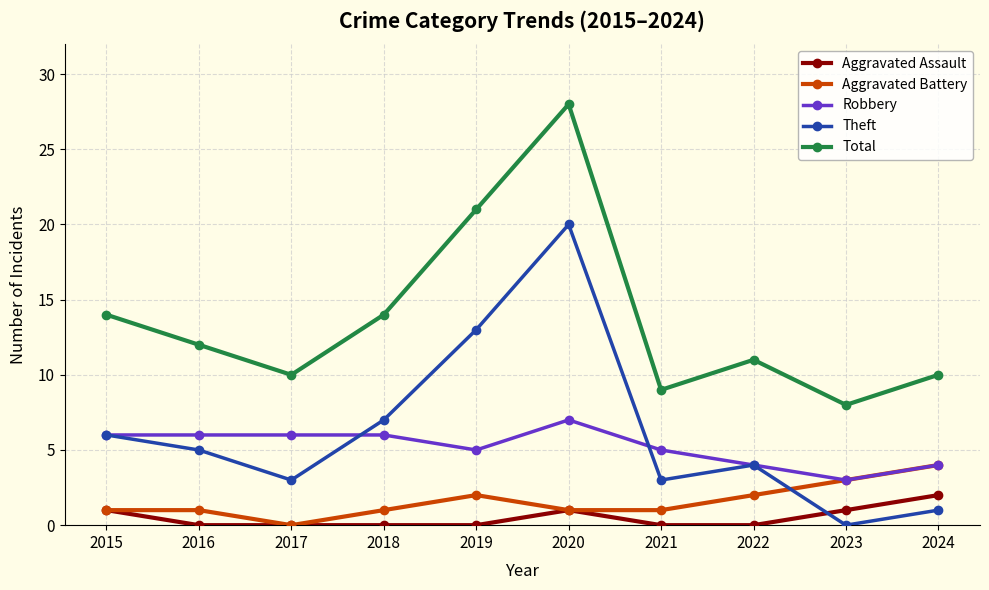

List the series in order of their peak value, lowest first.

Aggravated Assault, Aggravated Battery, Robbery, Theft, Total